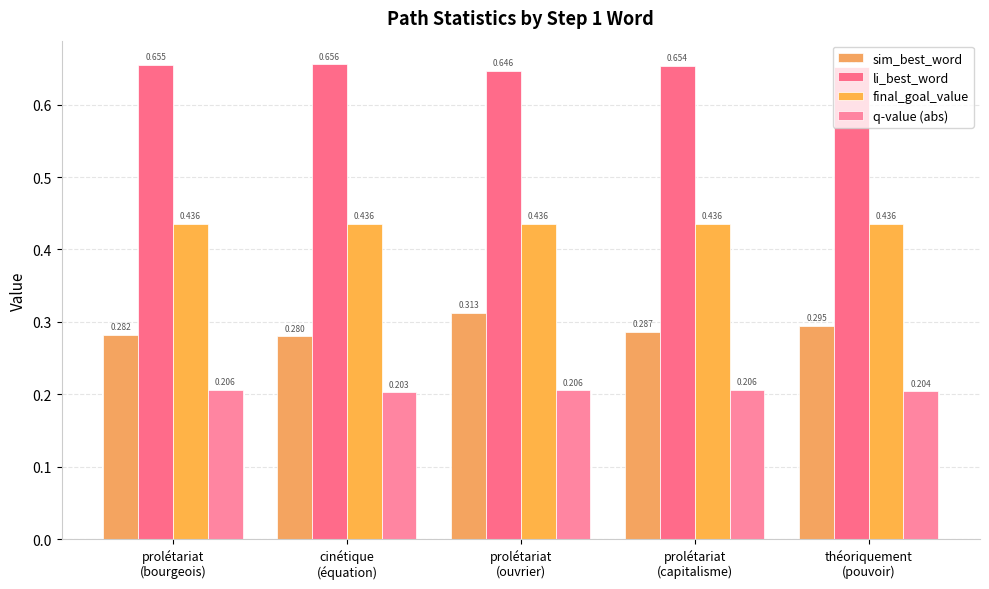

Is it true that final_goal_value equals 0.7 at théoriquement
(pouvoir)?

False